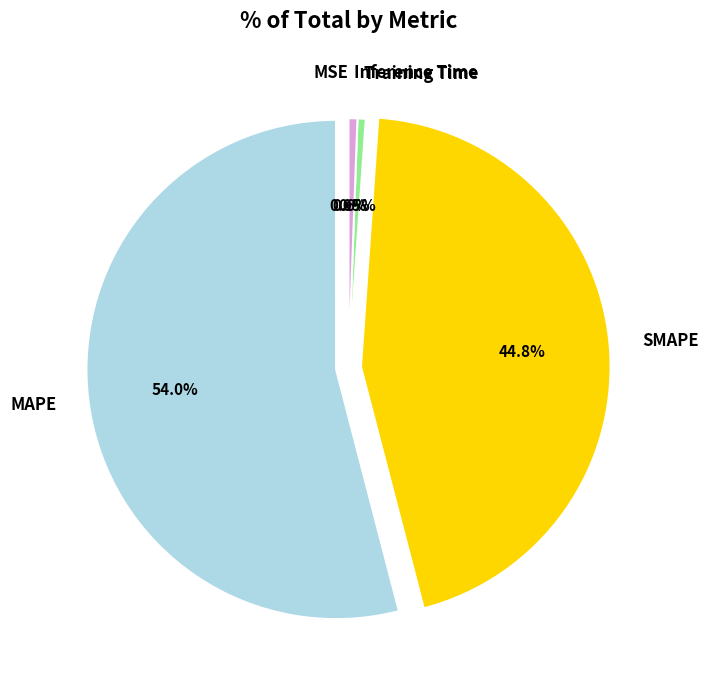

Which category accounts for the majority?

MAPE